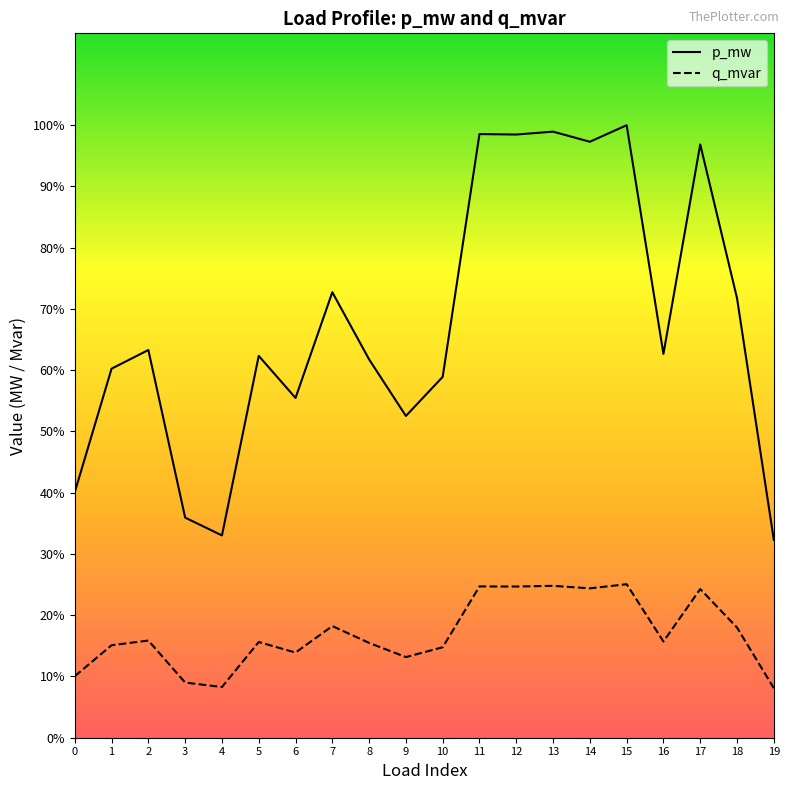

The value of q_mvar at 3 is 0.0. True or false?

False